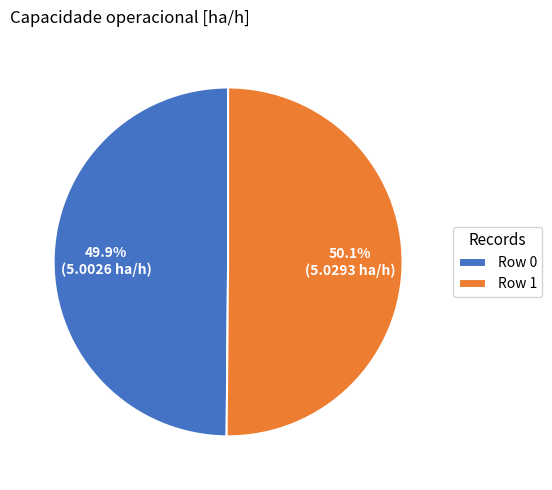

What is the ratio of the value at Row 1 to the value at Row 0?

1.0